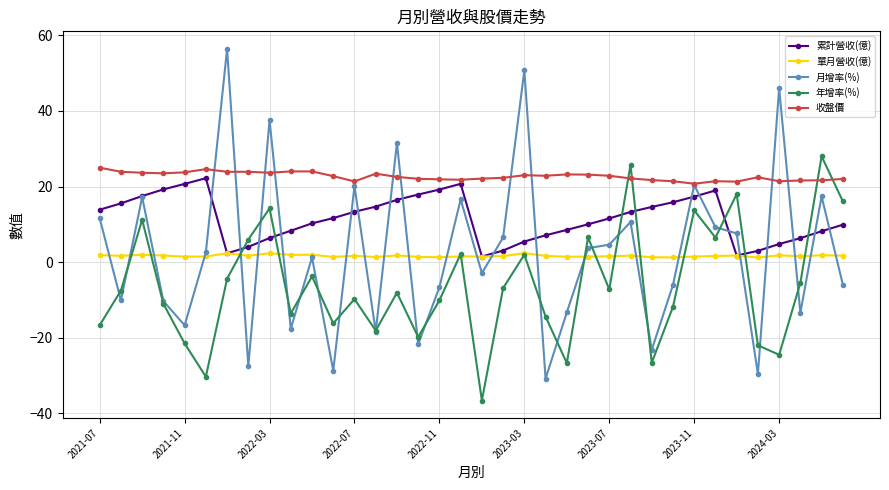

At how many categories does at least one series exceed 33?

4